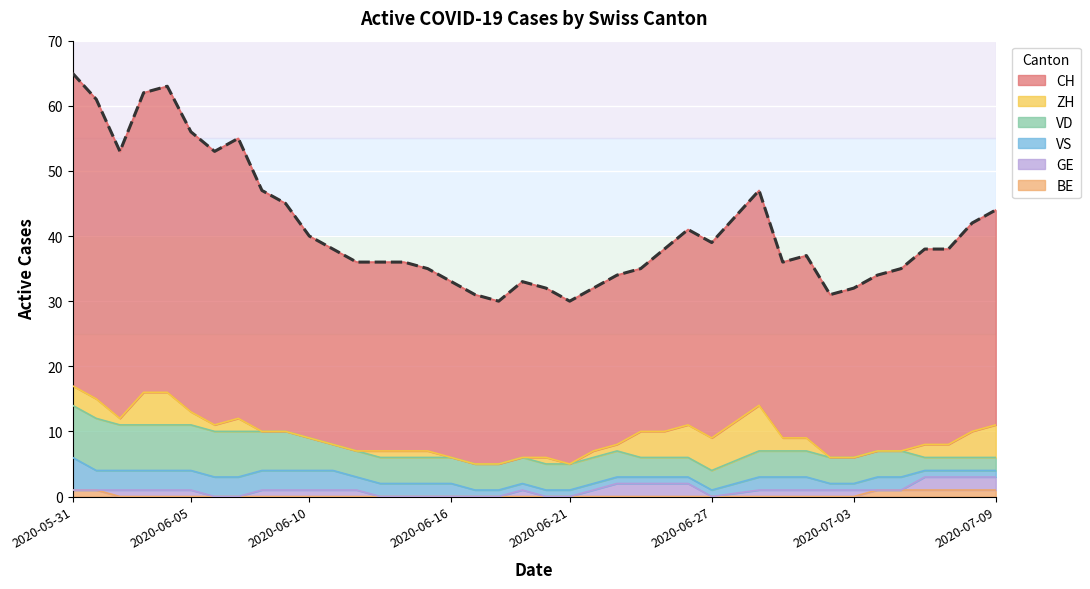

Does the chart display data point markers on the line(s)?

No